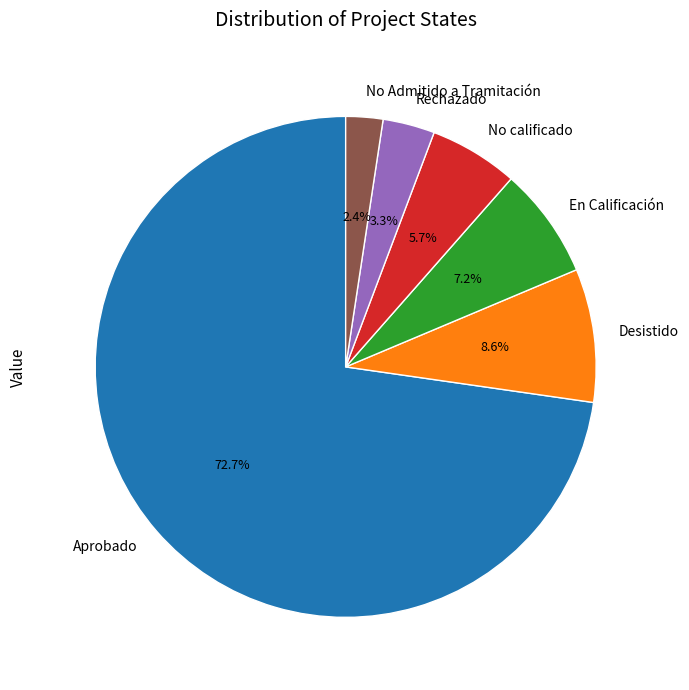

Do No calificado and No Admitido a Tramitación together represent more than half of the pie?

No